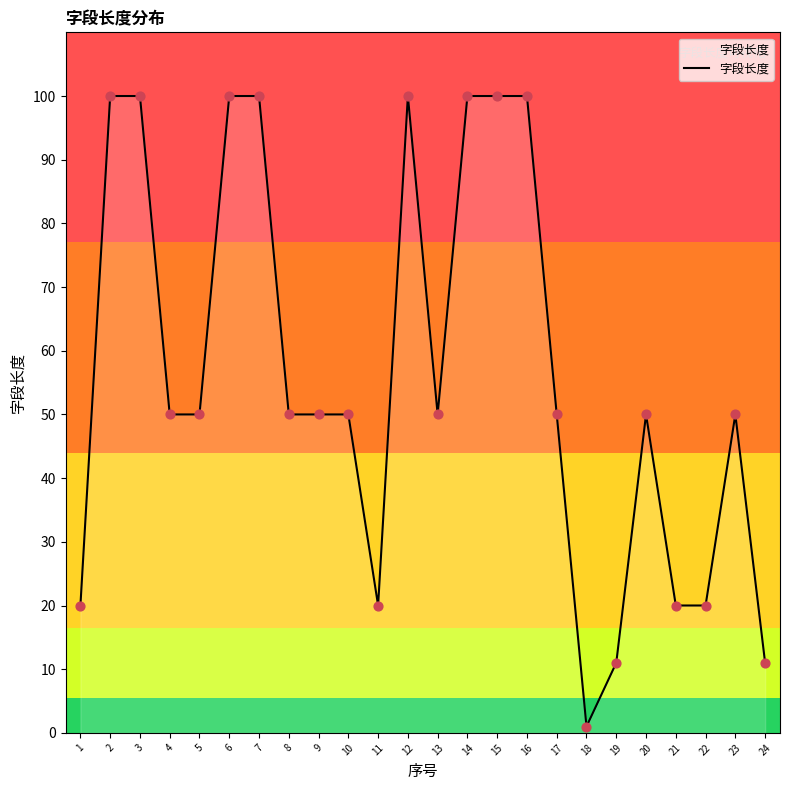

Approximately how many times larger is the value at 7 compared to 19?

9.1